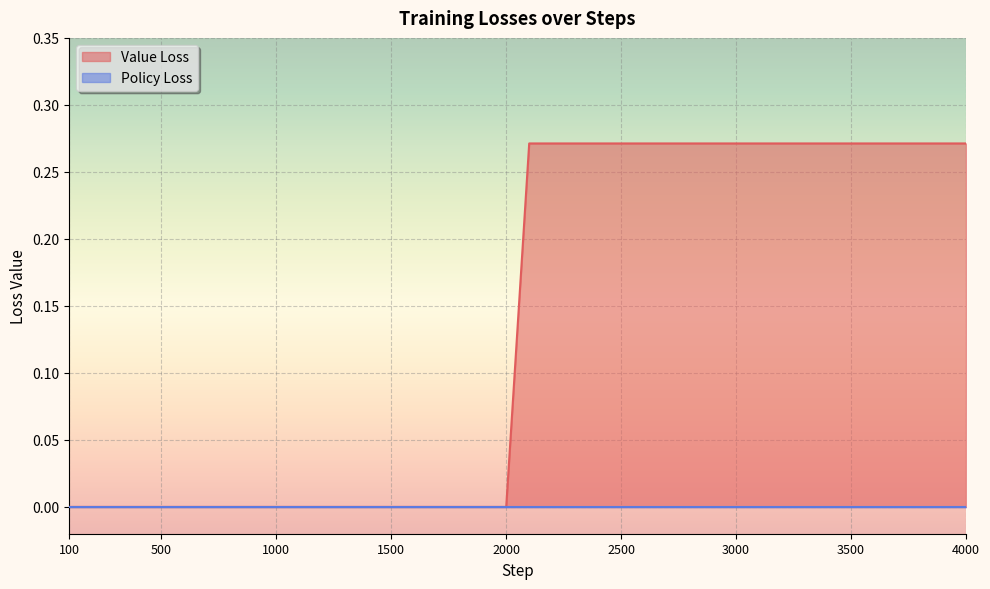

What is the change in value from 1100 to 3300?

+0.3